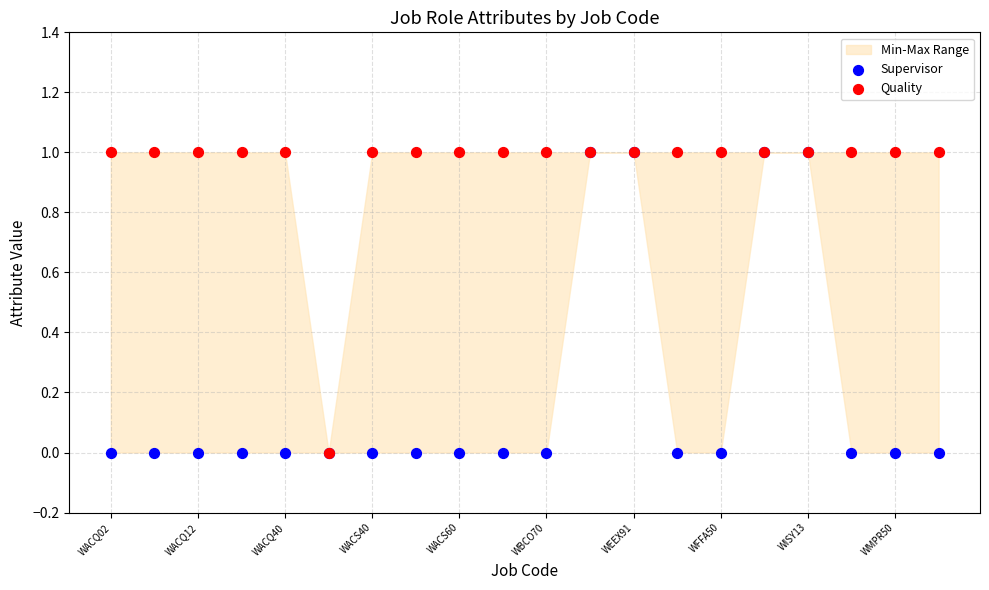

Which series contains the highest Y value?

Supervisor